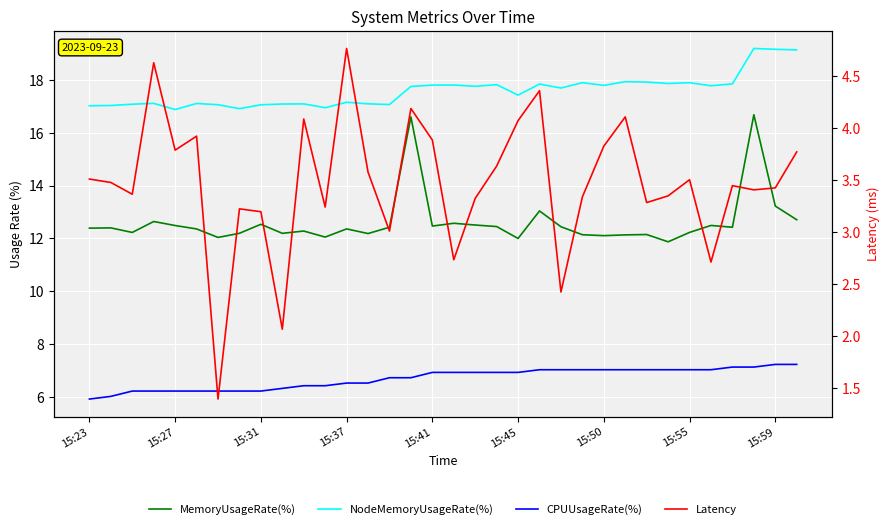

How many interior local peaks does the MemoryUsageRate(%) series have?

11